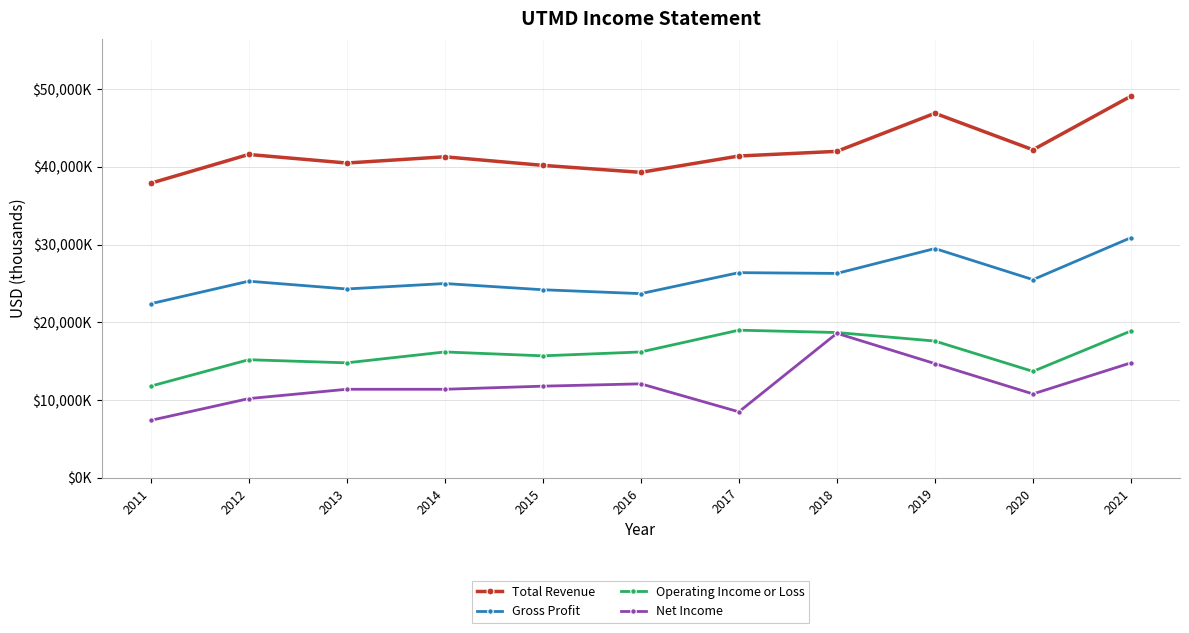

Is it true that Total Revenue equals 15068 at 2016?

False